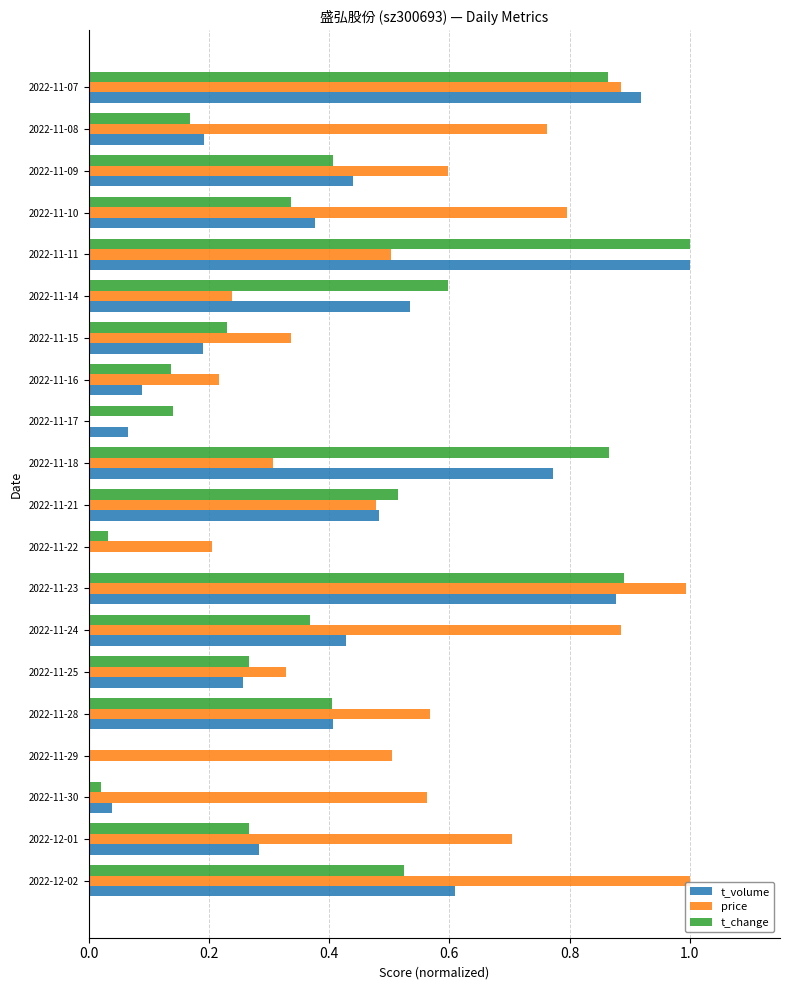

What is the sum of all price values?

10.9